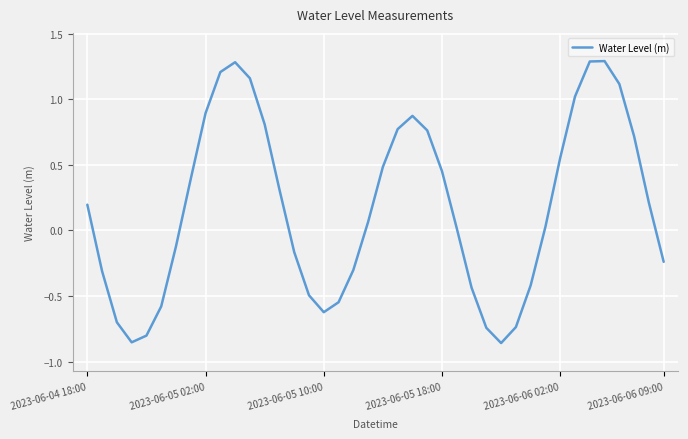

What is the maximum value shown in the chart?

1.3